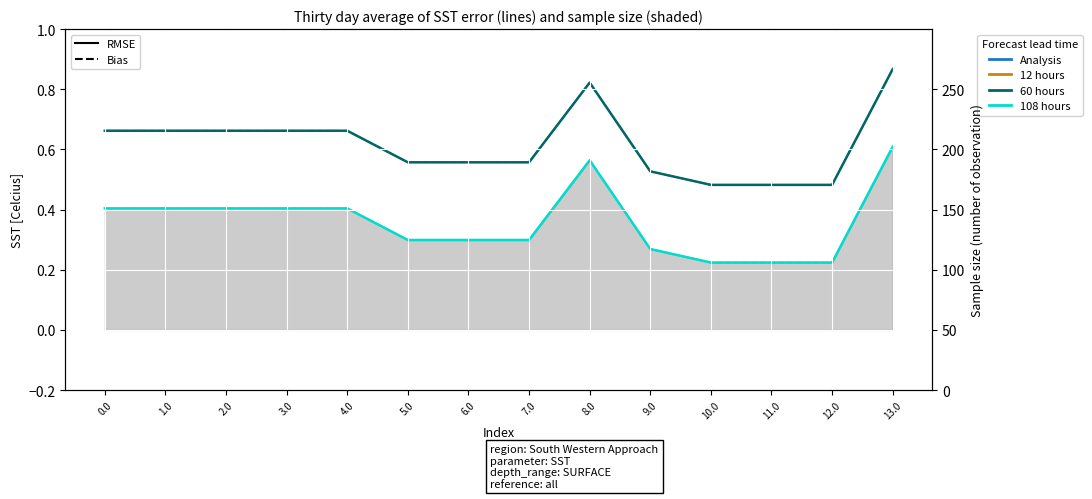

Which series has the widest spread of values?

col_16 RMSE